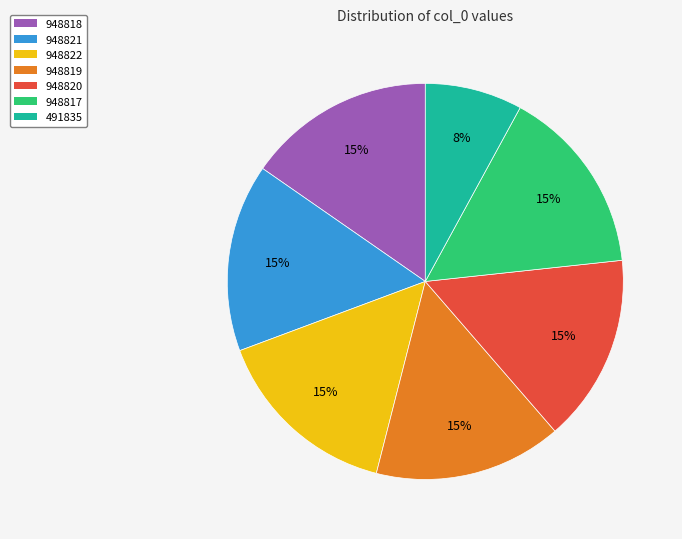

Does any single category account for the majority?

No